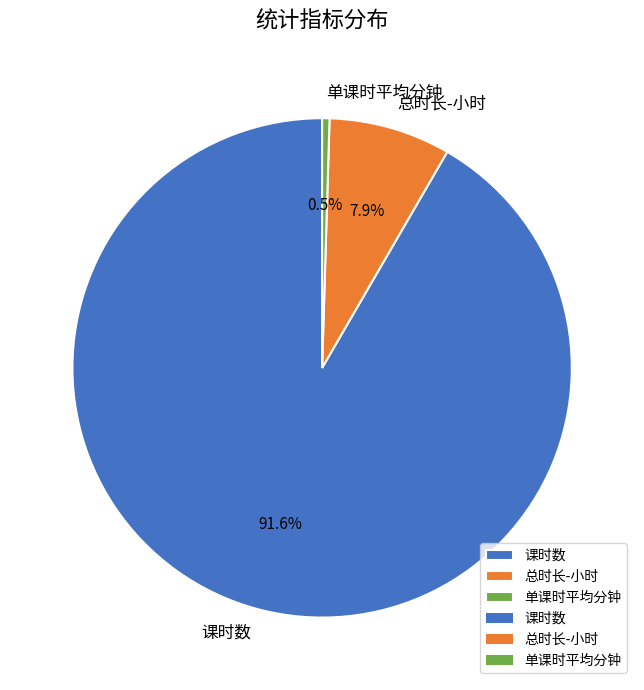

True or false: 课时数 accounts for 84% of the total.

False